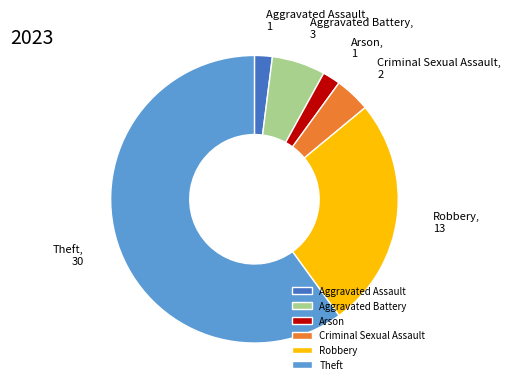

True or false: Criminal Sexual Assault accounts for 4% of the total.

True